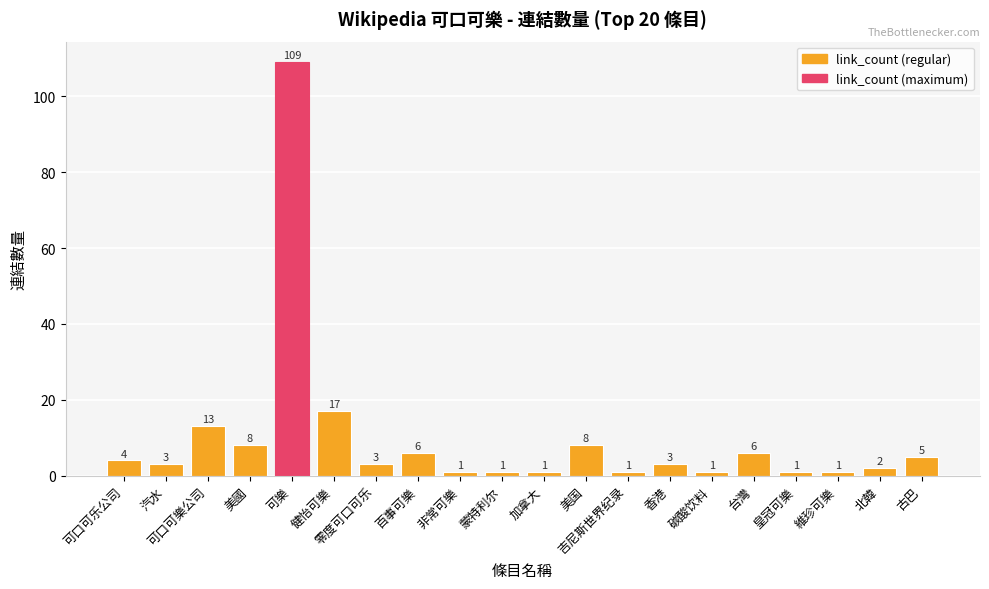

Which category has the highest value across all series?

可樂